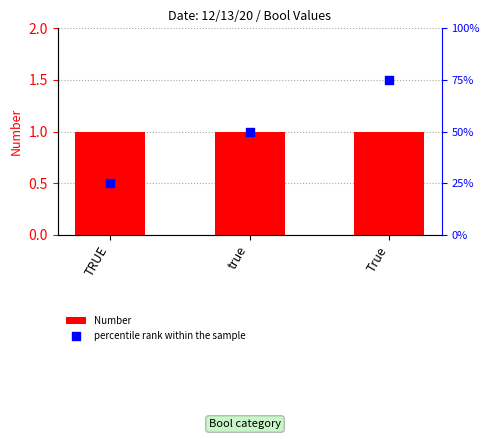

At how many categories does at least one series exceed 35?

2